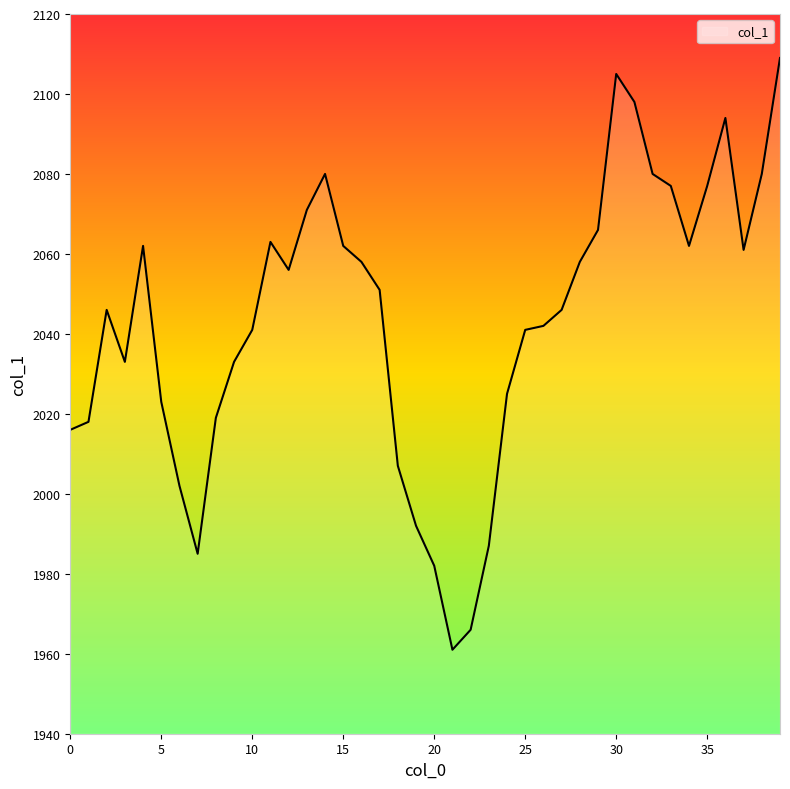

What is the greatest value displayed?

2109